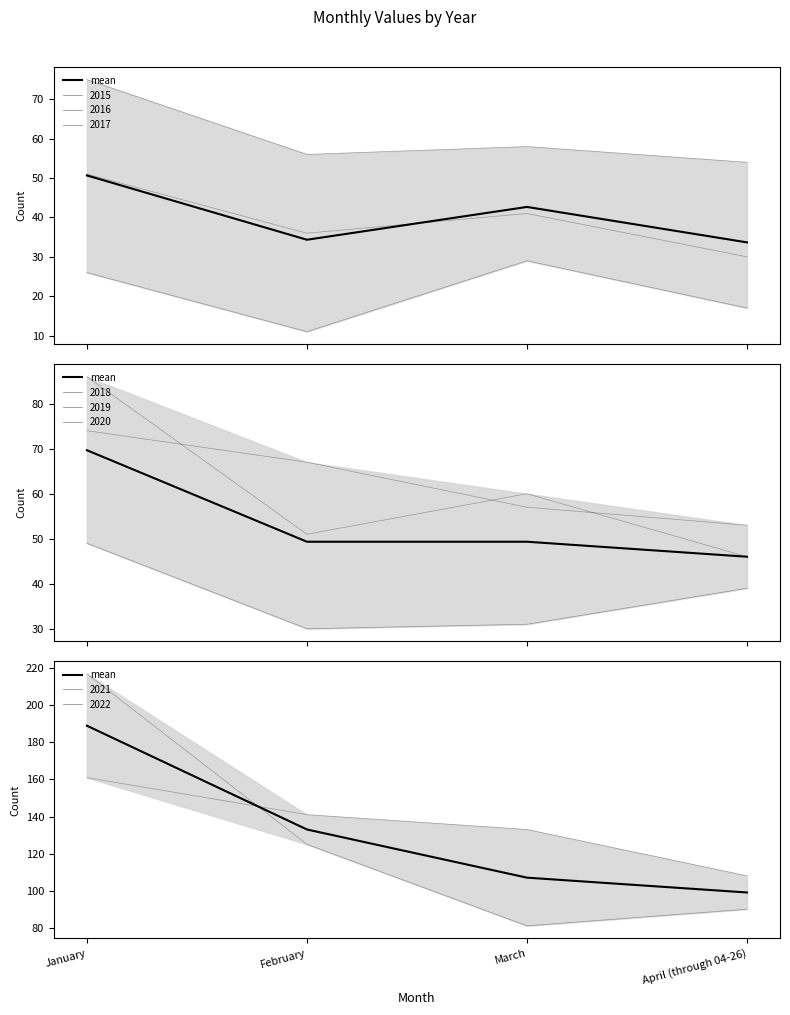

What is the change in value from February to April (through 04-26)?

-34